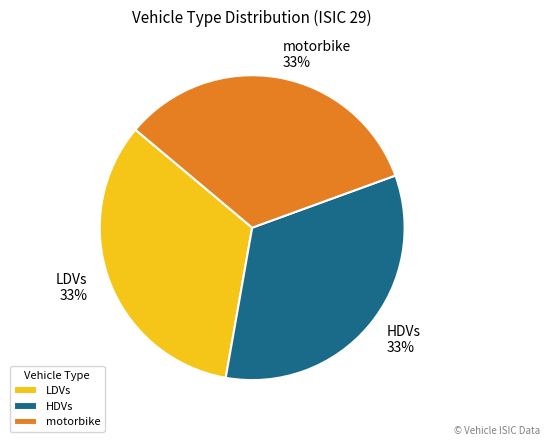

Combined, do HDVs 33% and LDVs 33% account for over 50%?

Yes